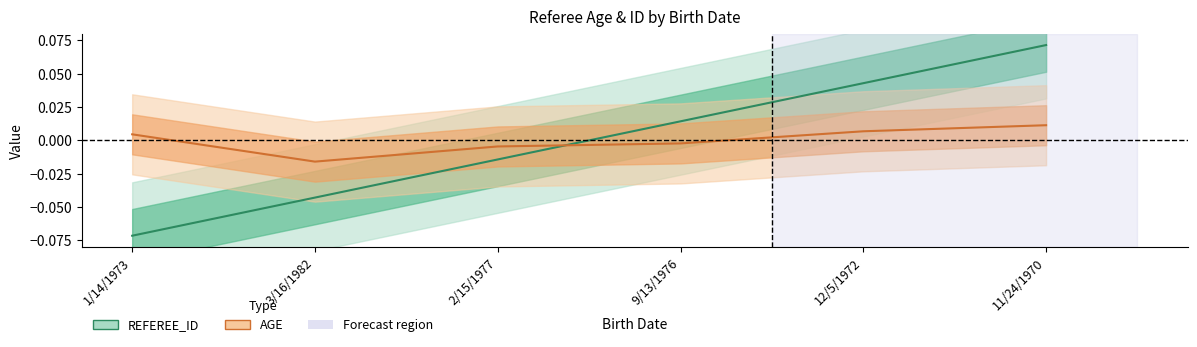

Count the number of data series in this chart.

2